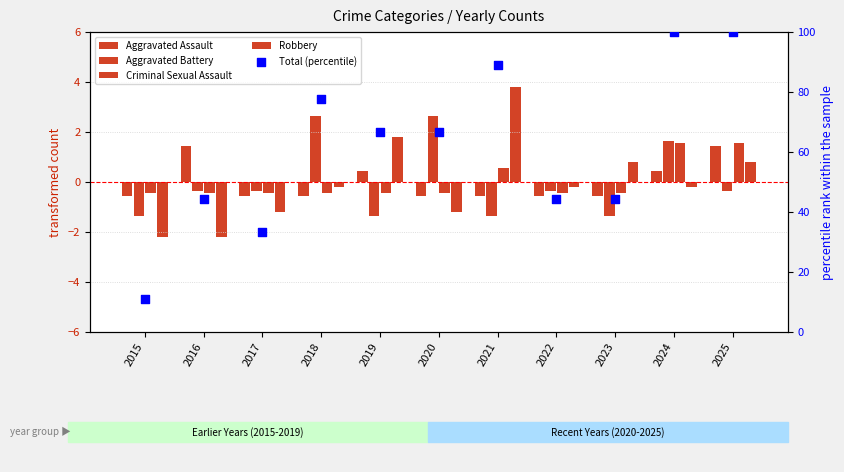

Is the value of Criminal Sexual Assault at 2018 greater than the value of Aggravated Assault at 2017?

Yes